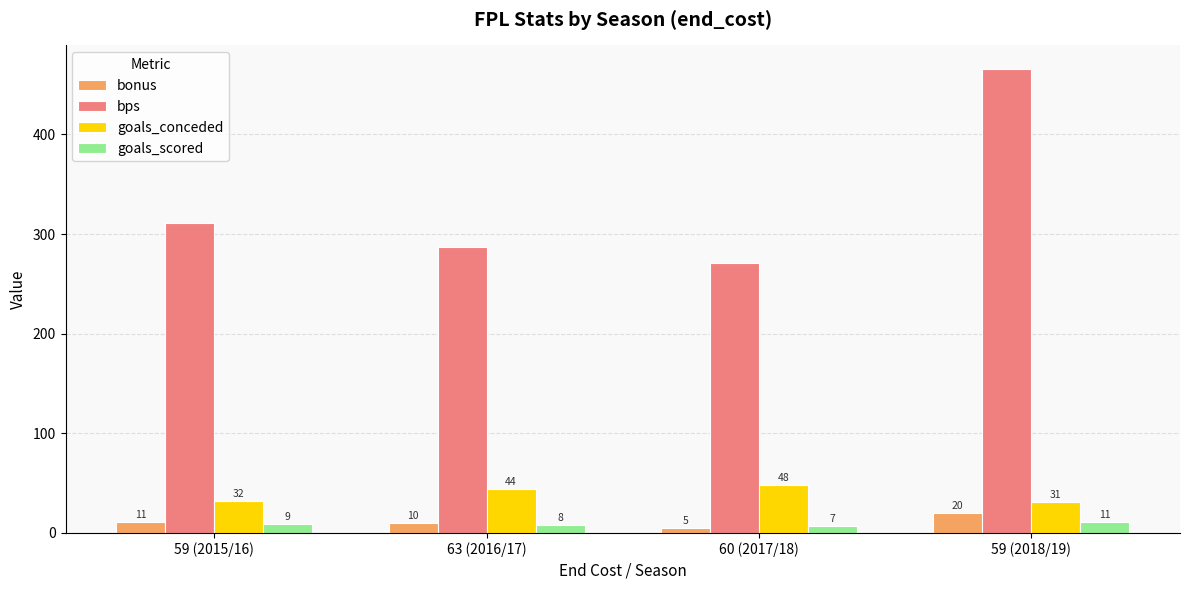

What is the value of the bps bar at the 1st from the left?

311